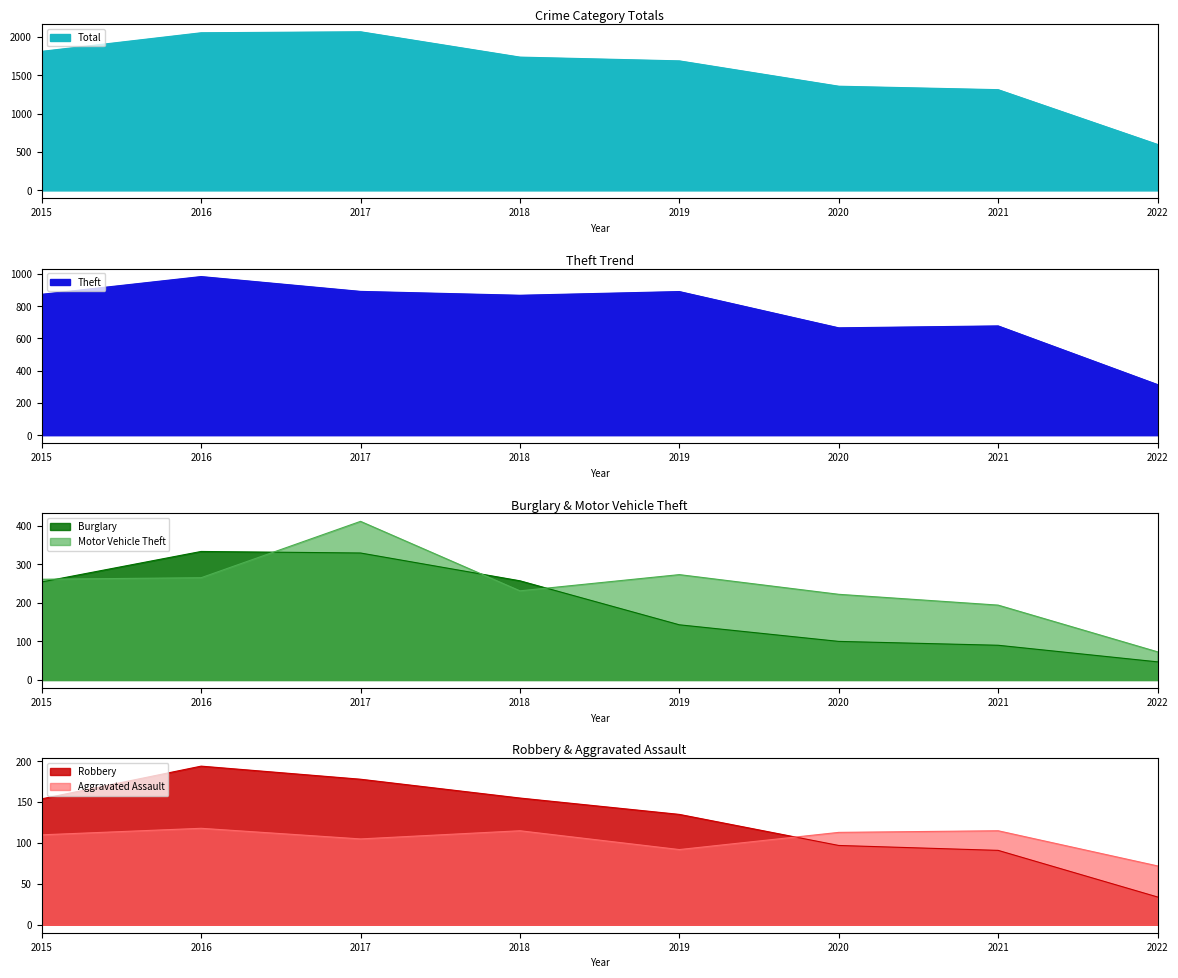

What is the average value of the Theft series?

771